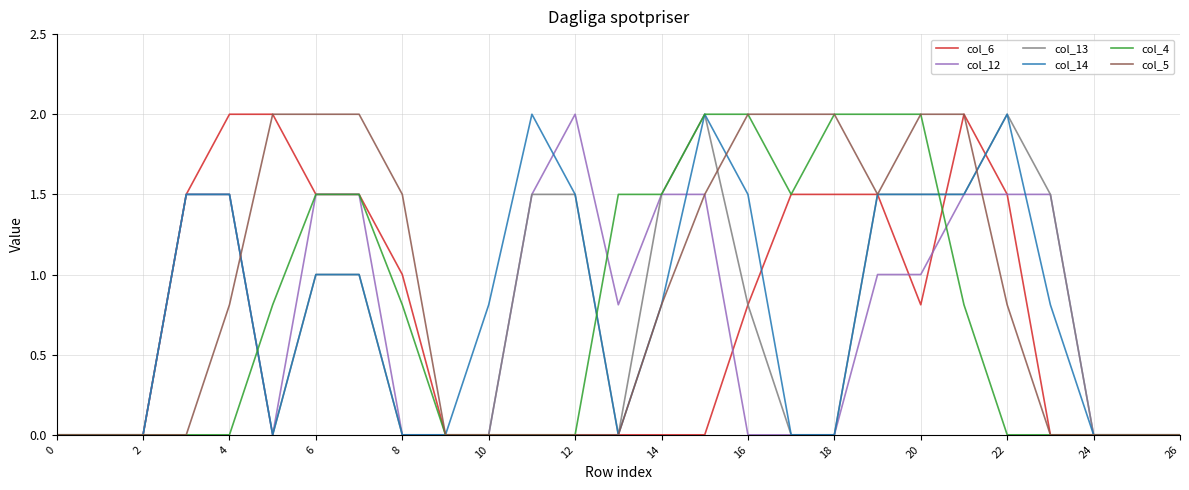

What is the maximum value for col_5?

2.0